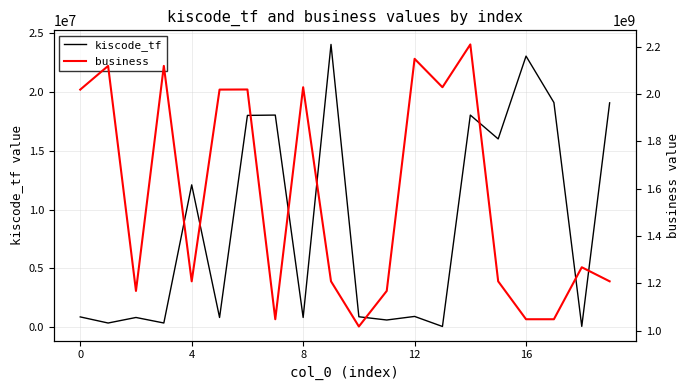

Is it true that kiscode_tf equals 19098370 at 17?

True